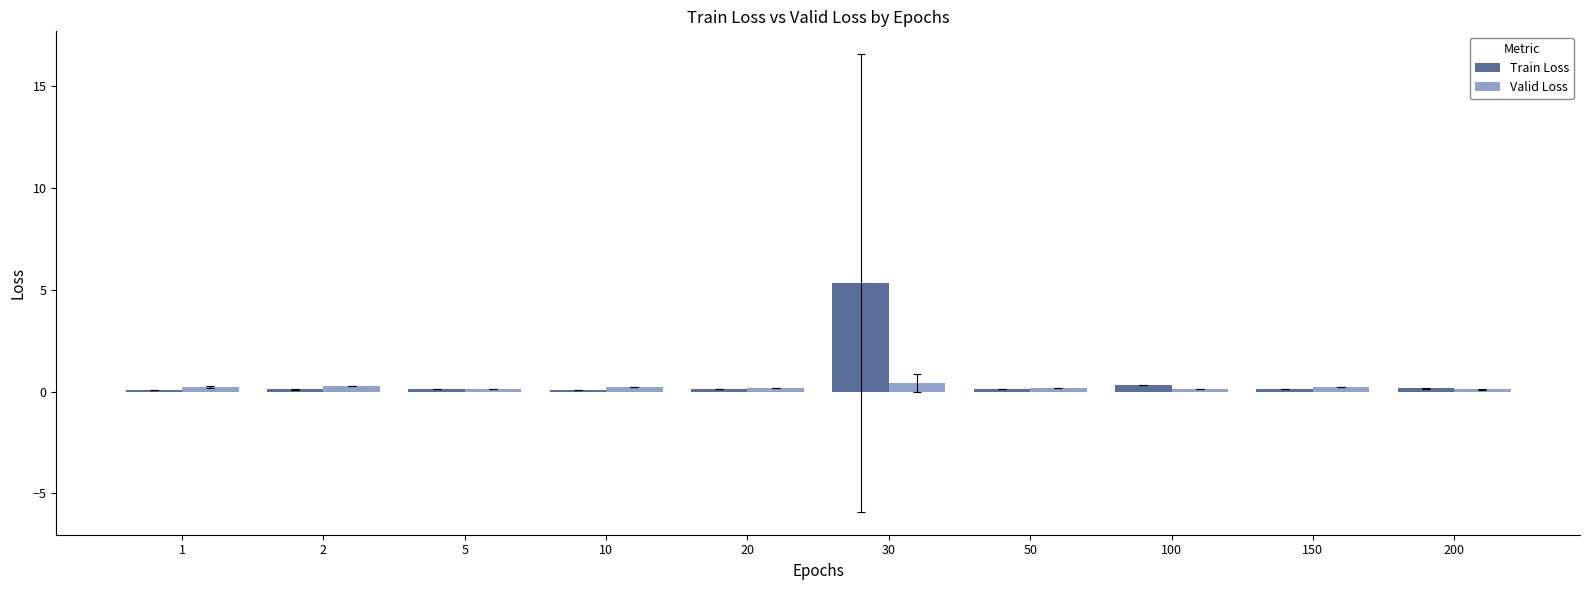

What is the value of the Valid Loss bar at the 5th from the left?

0.2